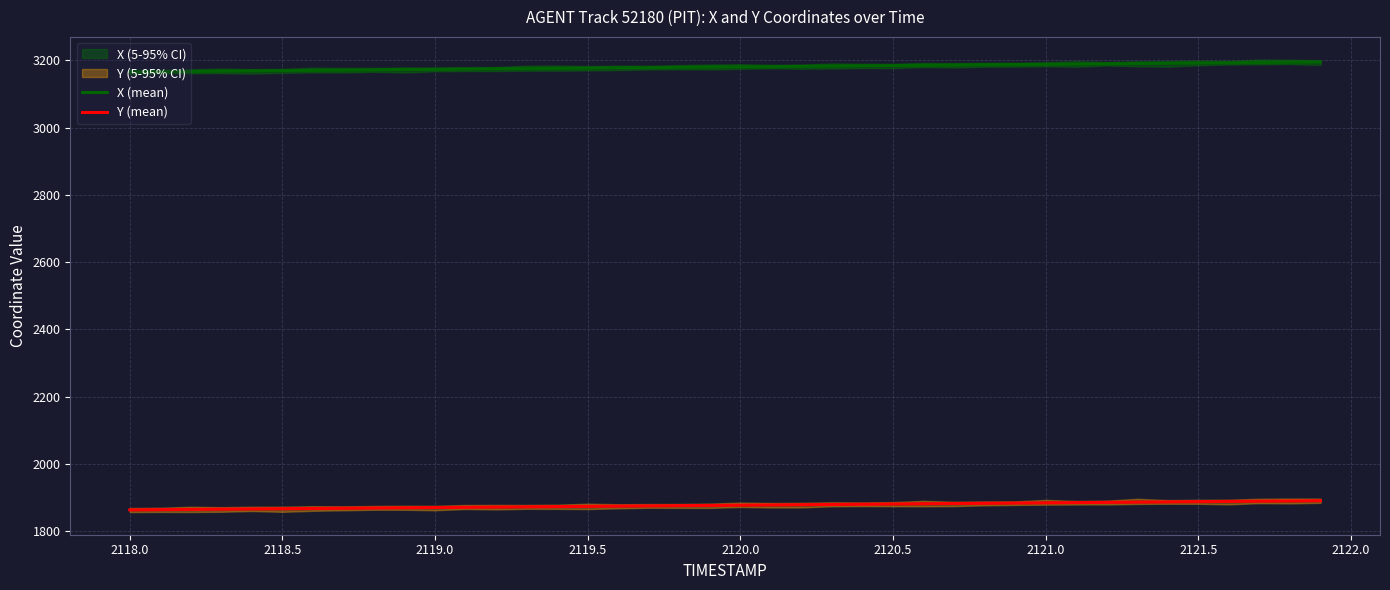

True or false: X (mean) and Y (mean) intersect in this chart.

False